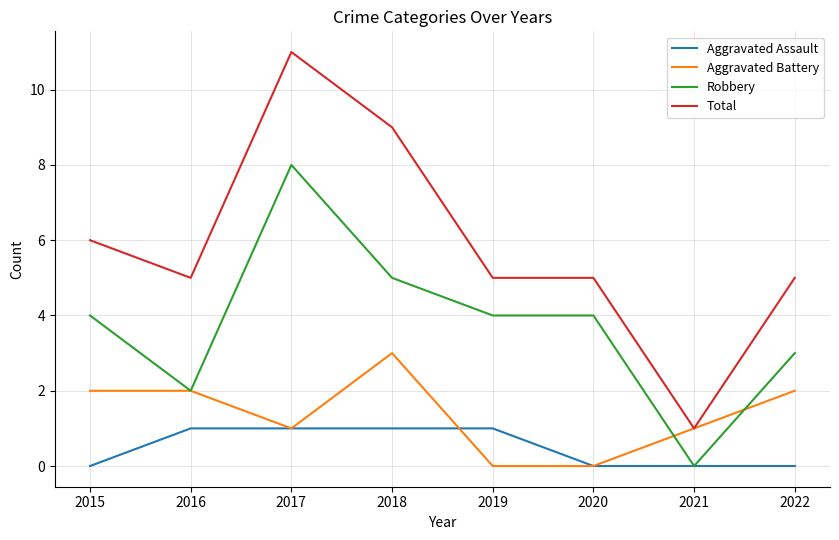

Rank the series by their maximum value, from highest to lowest.

Total, Robbery, Aggravated Battery, Aggravated Assault